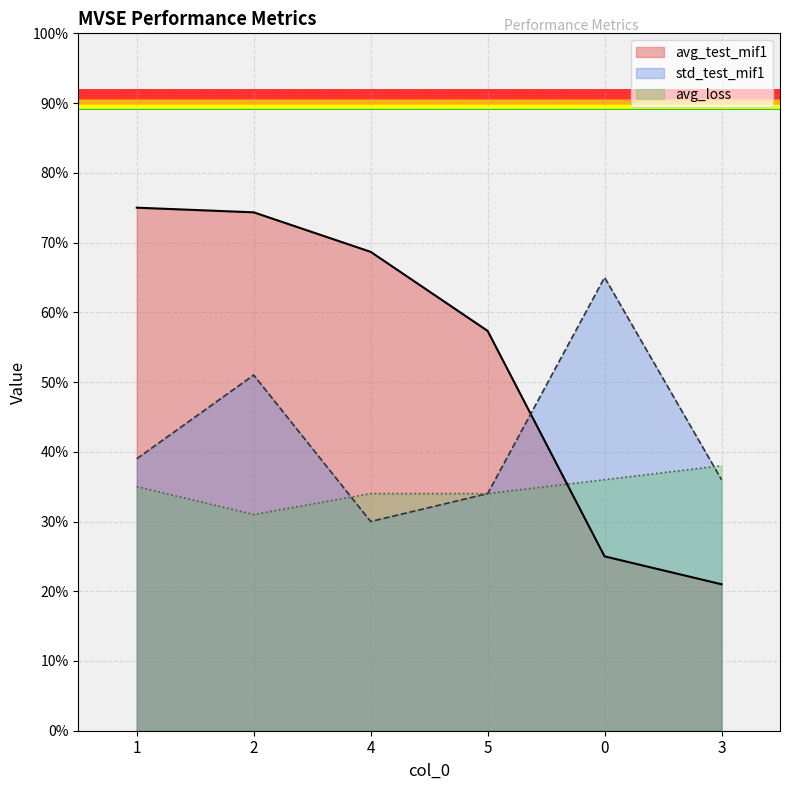

How many interior local valleys does the avg_loss series have?

1